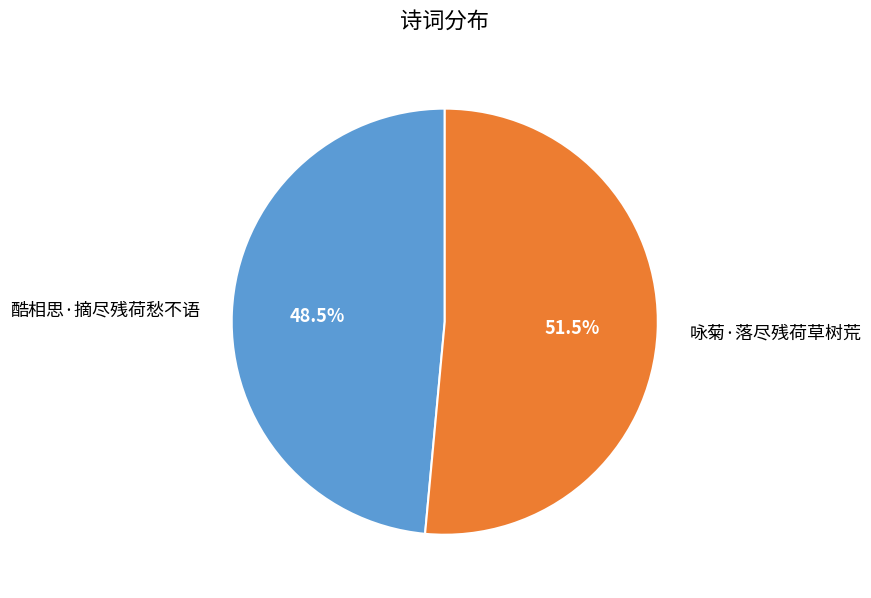

Which slice is the largest?

咏菊·落尽残荷草树荒